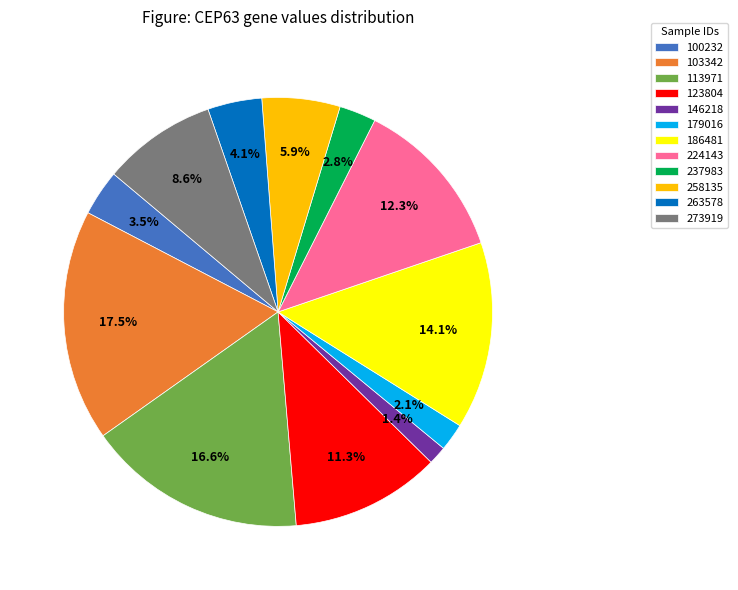

Which category has the biggest portion of the pie?

103342